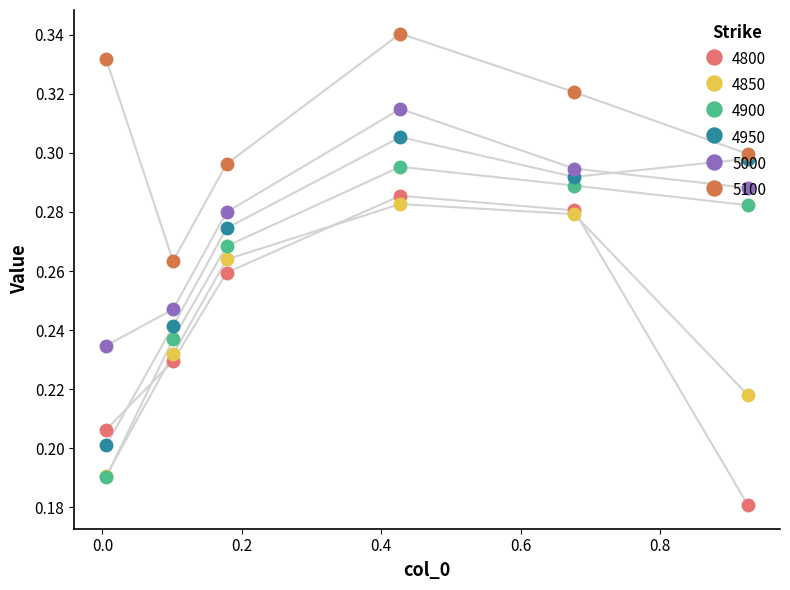

Count the 4800 values in the range 0 to 1.

6